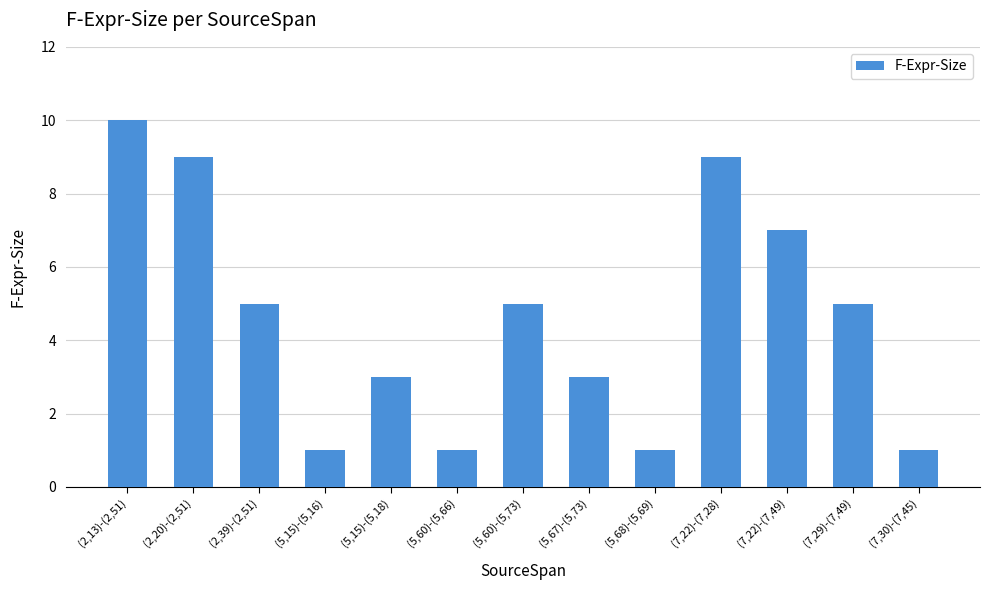

Are the bars horizontal?

No